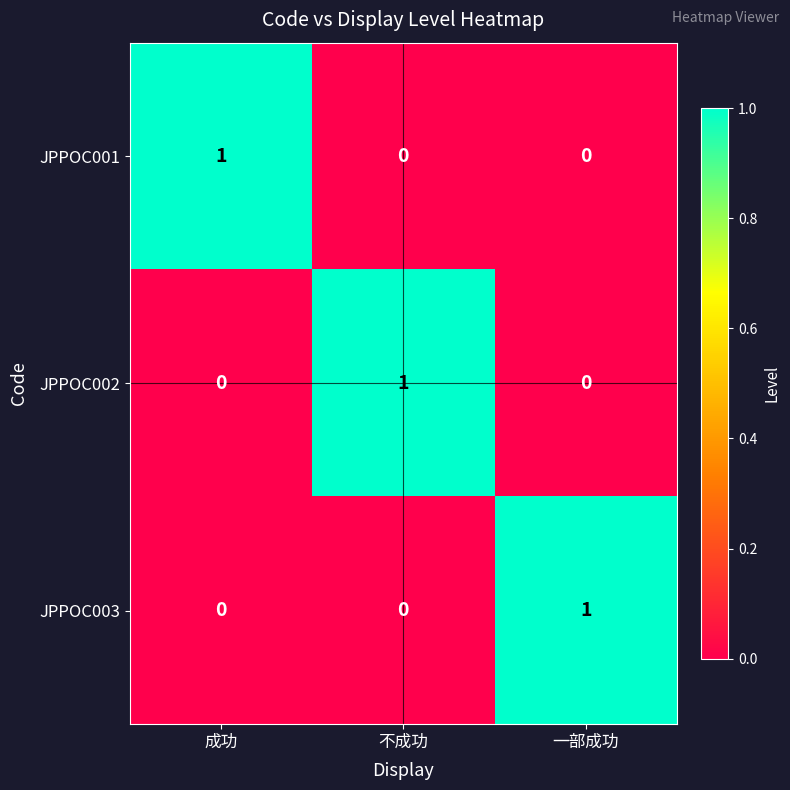

Which category has the highest value in the JPPOC001 series?

成功